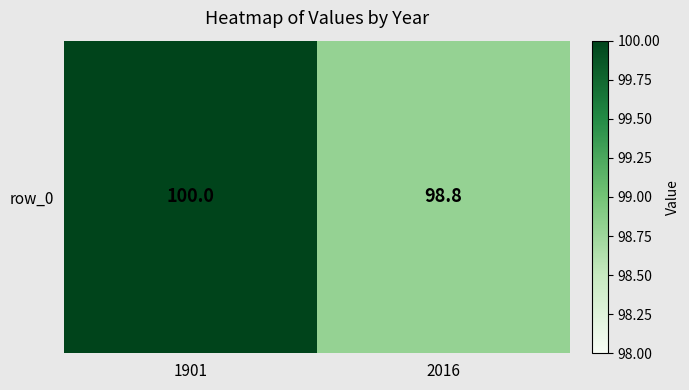

Reading right to left, list all the values displayed in this chart.

2016=98.8	1901=100.0